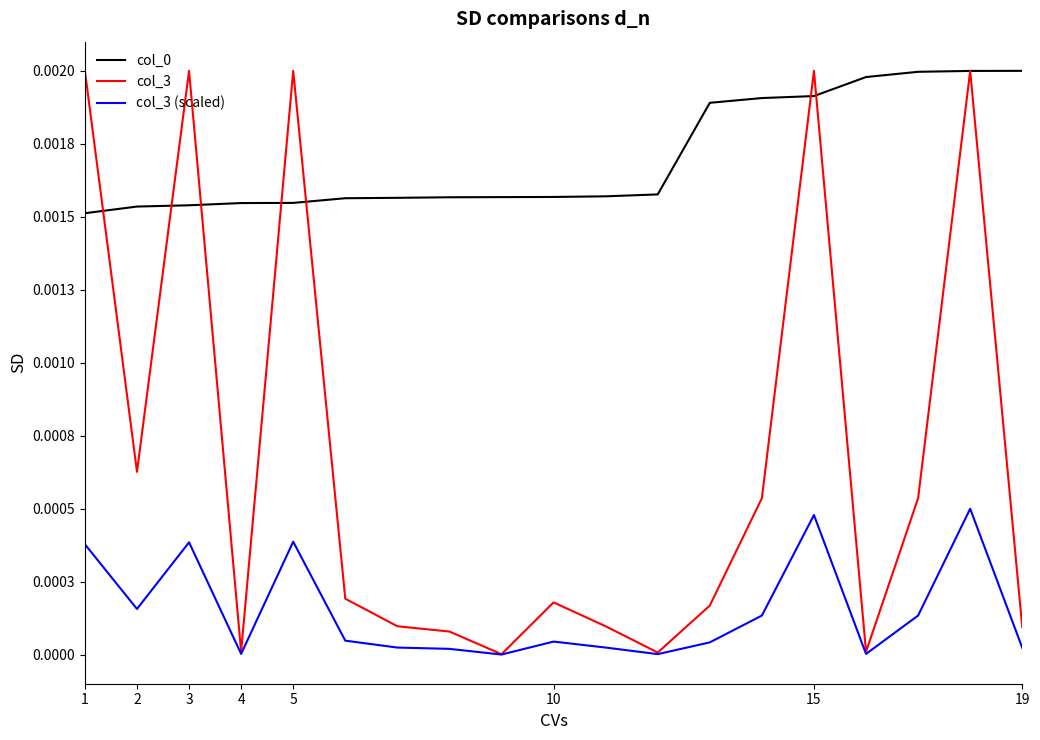

True or false: col_3 (scaled) has more than 2 interior local peaks.

True